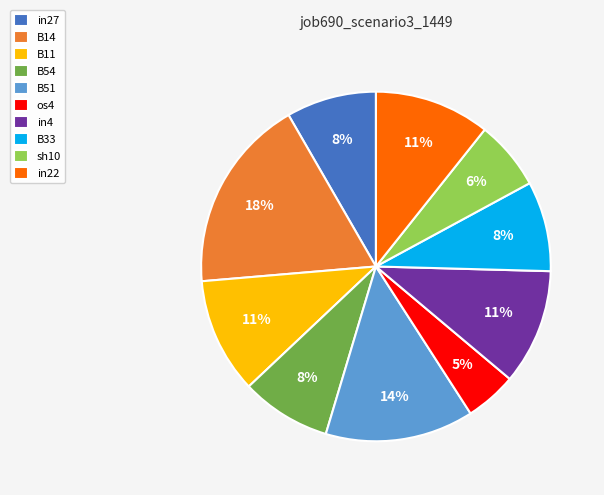

Is there any slice that represents more than half of the pie?

No